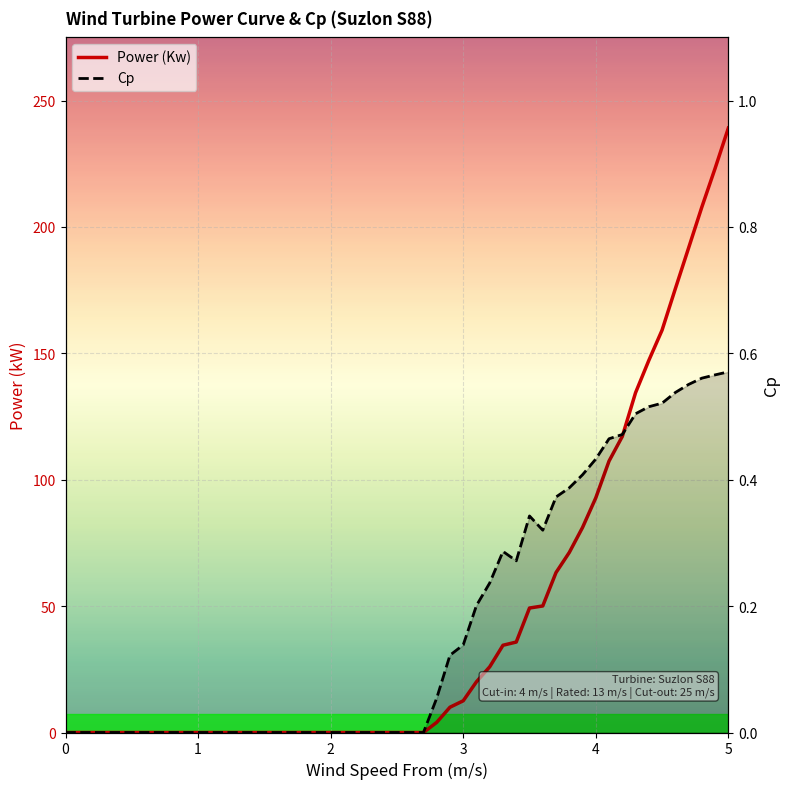

What is the average value of the Power (Kw) series?

56.3